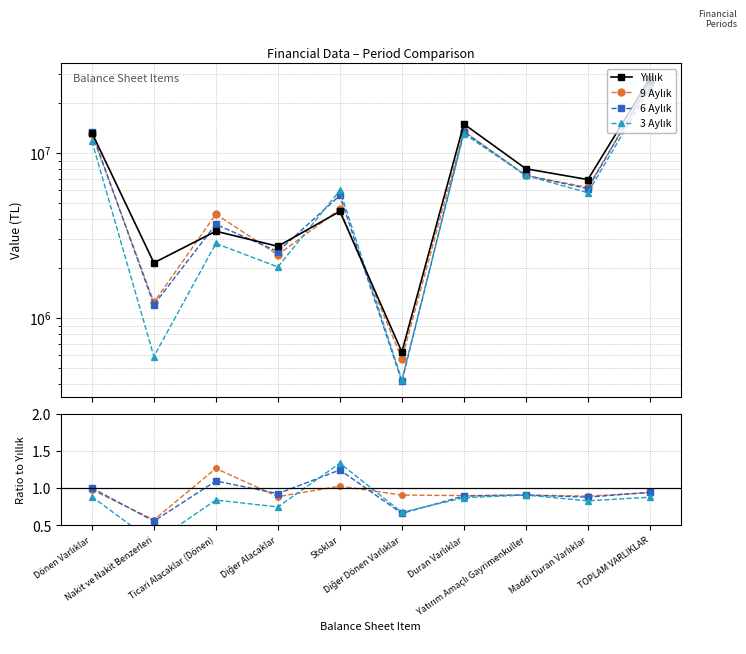

Between Diğer Alacaklar and TOPLAM VARLIKLAR, which series saw the biggest shift?

Yıllık